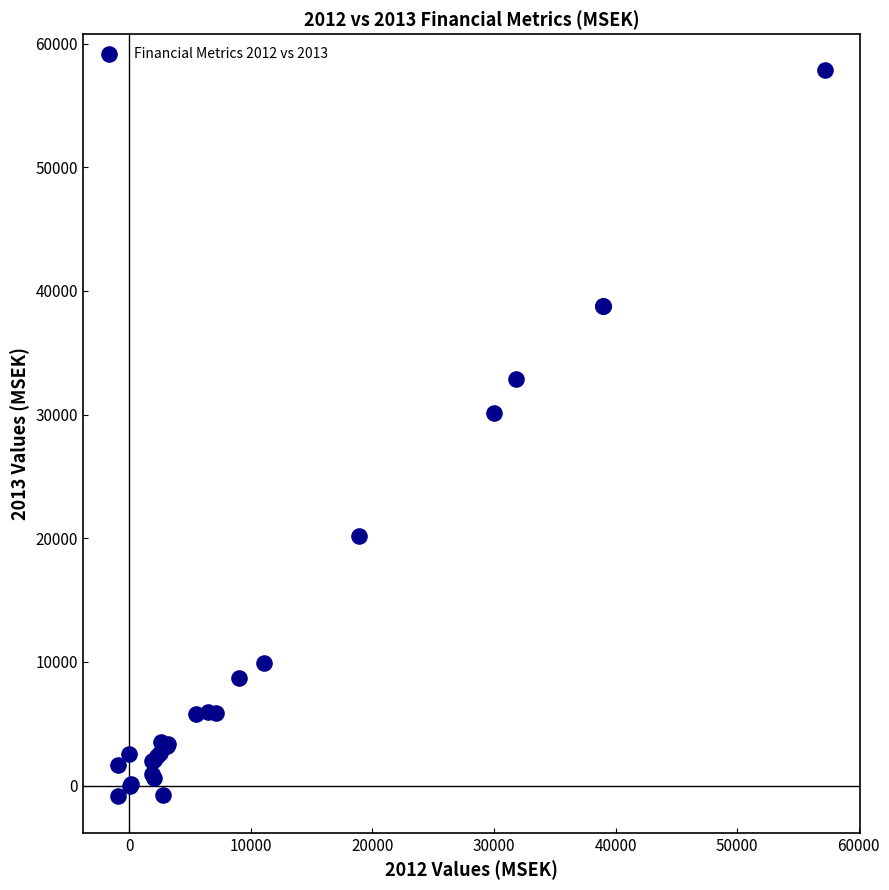

What Y value in the scatter plot is closest to 28475?

30118.0